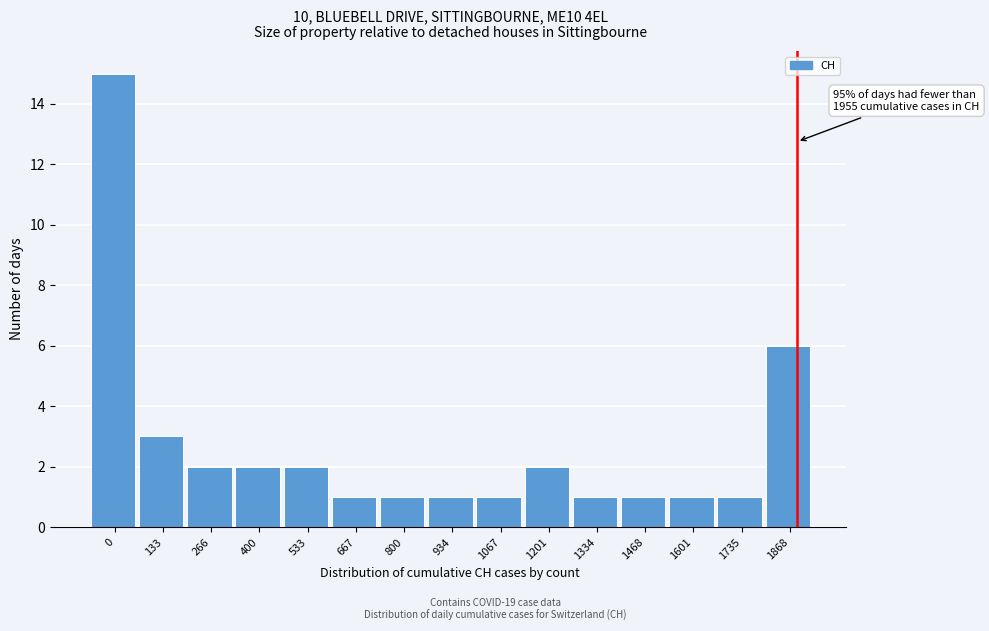

Reading left to right, extract all data points from this chart.

15	3	2	2	2	1	1	1	1	2	1	1	1	1	6